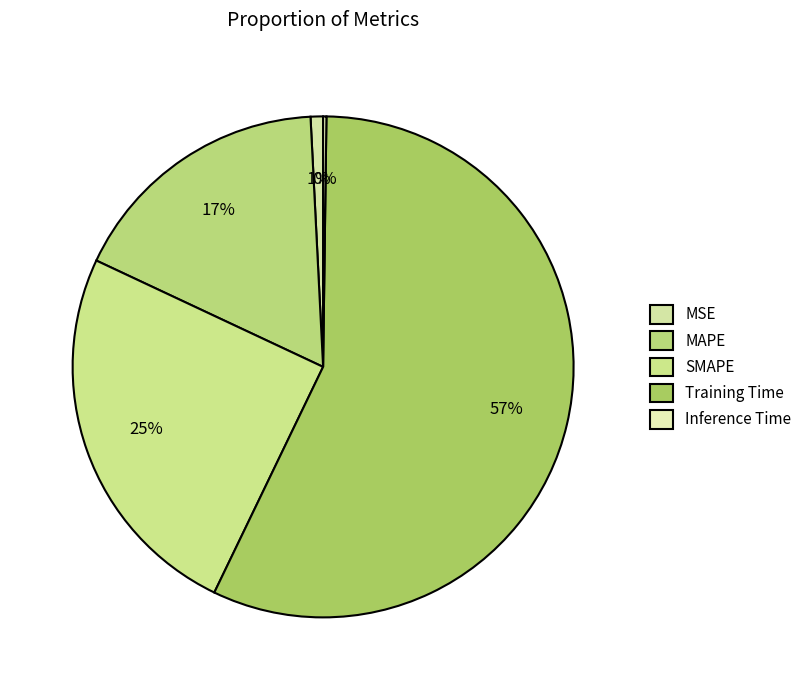

What is the largest slice in the pie chart?

Training Time